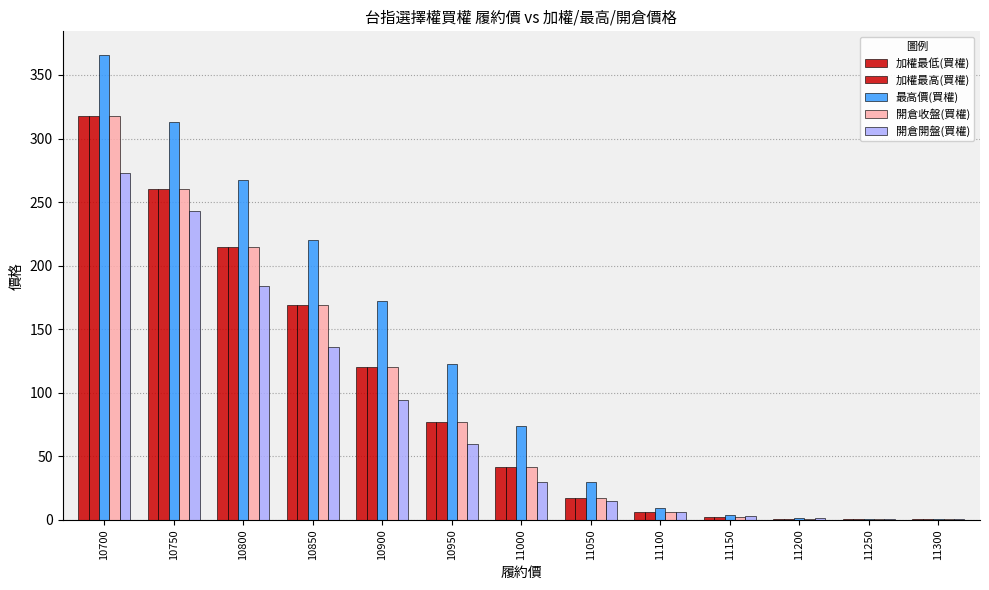

Are the bars horizontal?

No